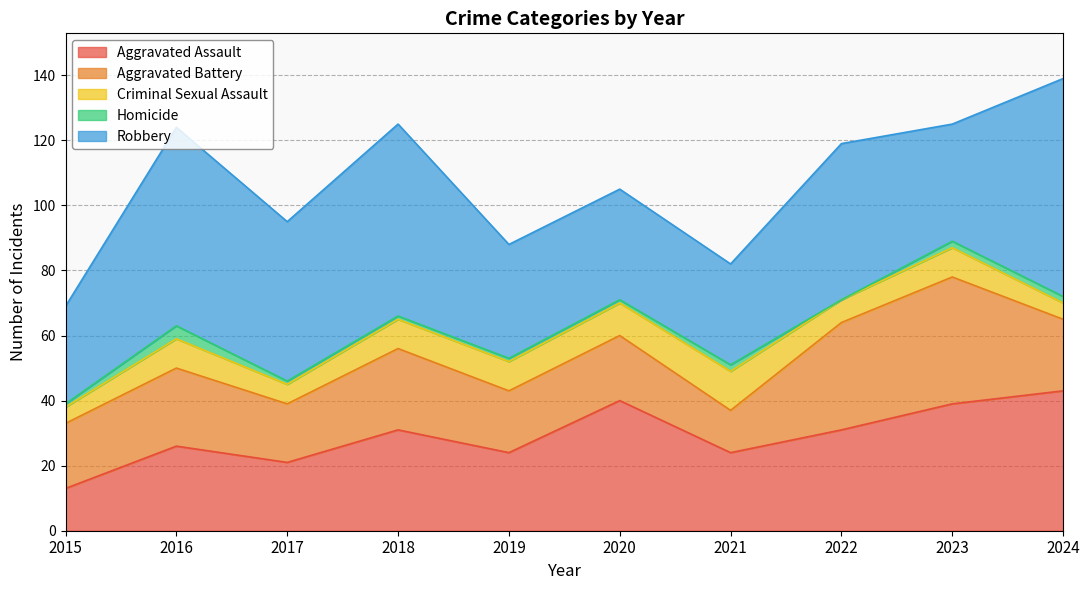

Where is the first local minimum for Homicide?

2022